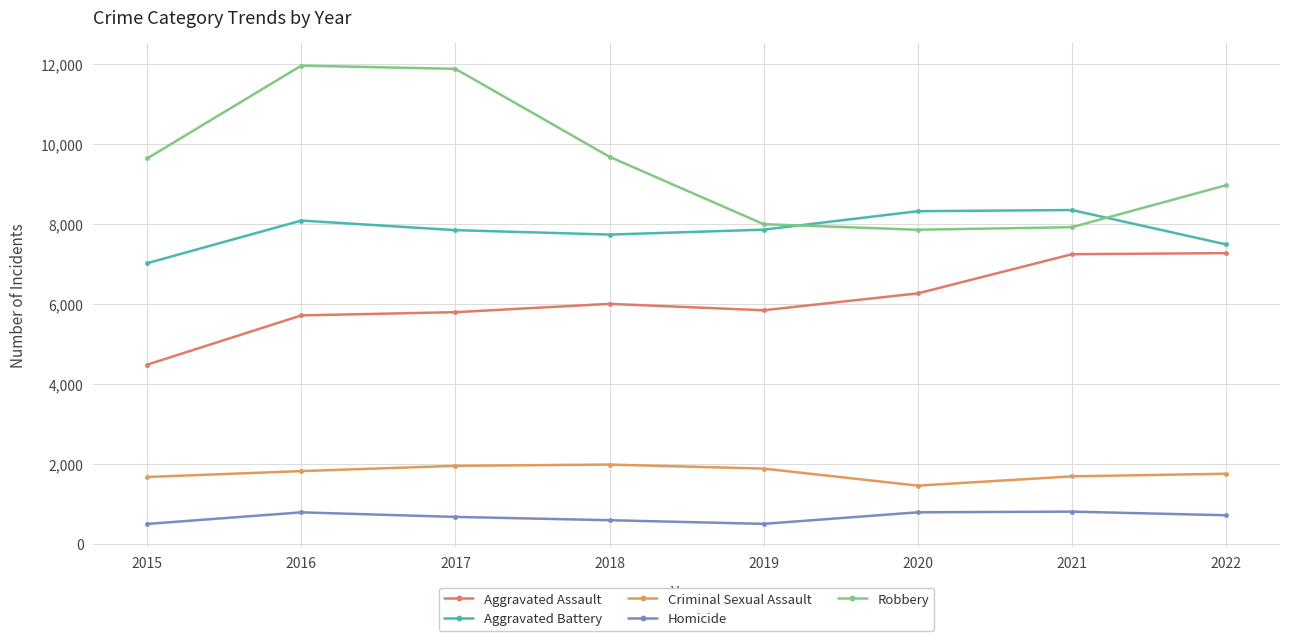

Where is the first local maximum for Homicide?

2016